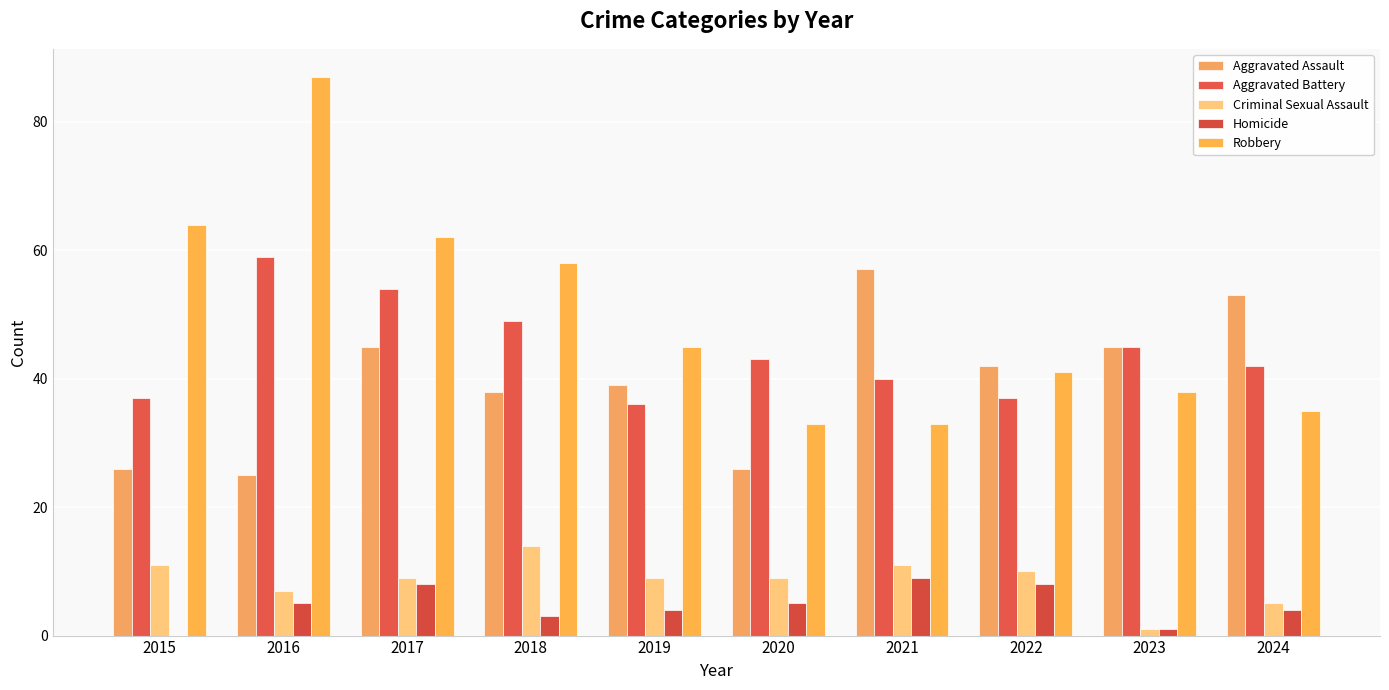

At which label does Criminal Sexual Assault reach its peak?

2018